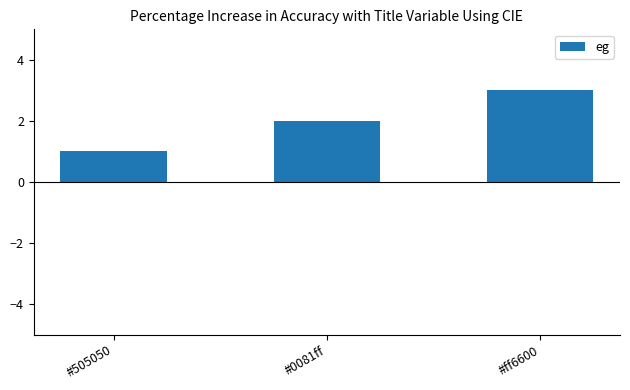

What is the sum of all values?

6